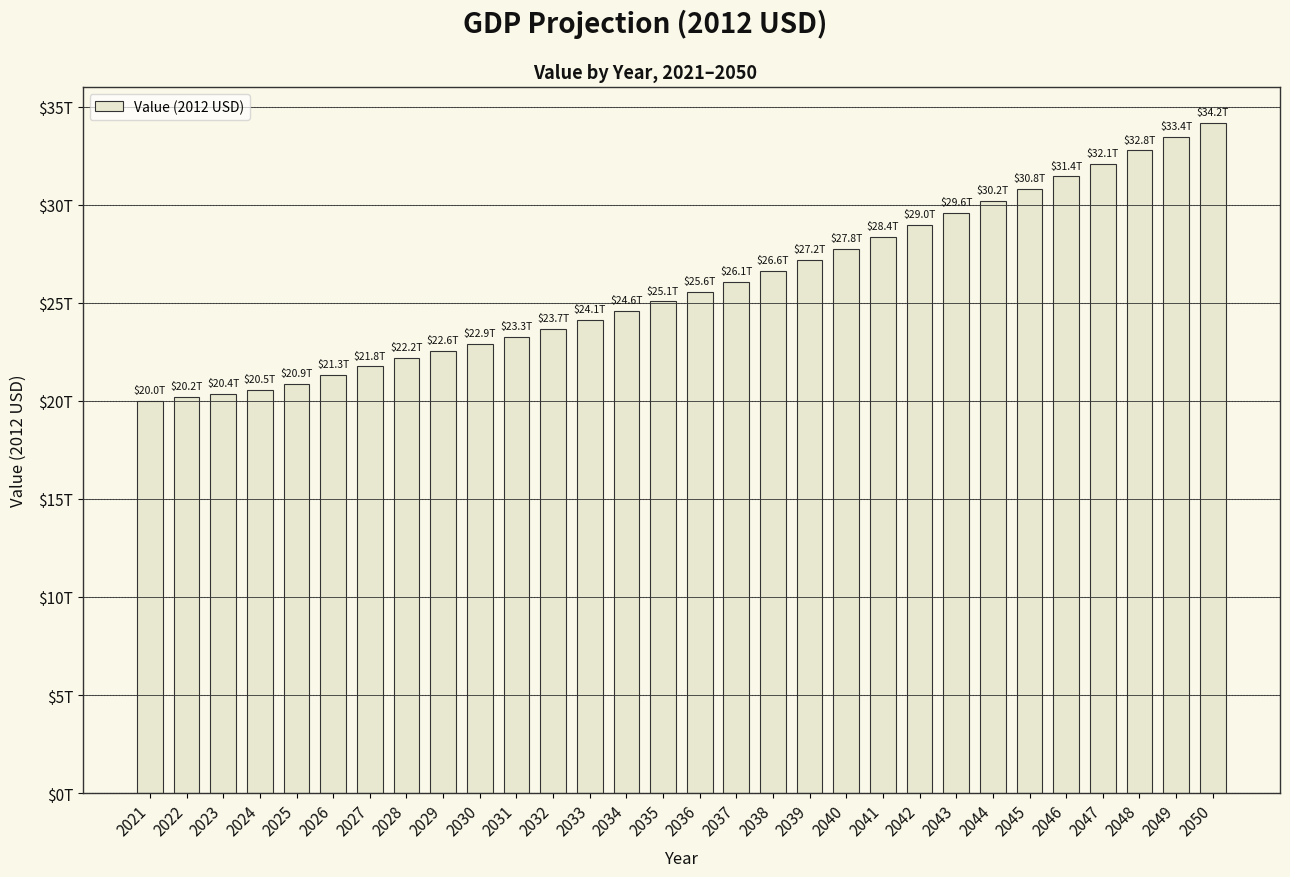

Reading left to right, transcribe all the data shown in this chart.

2021=19991319900409.6	2022=20196793945608.3	2023=20353281072644.3	2024=20549771783508.4	2025=20870857005495.8	2026=21311901045773.1	2027=21754391118475.1	2028=22171445791271.6	2029=22550270469643.2	2030=22898069352694.8	2031=23256218156822.4	2032=23676466485360.8	2033=24137525299572.5	2034=24598983569373.8	2035=25065123470669.2	2036=25560933012981.2	2037=26083606011180.9	2038=26620895127074.2	2039=27166738606955.4	2040=27762753836297.8	2041=28361125861185.7	2042=28964878565872.2	2043=29580740796860.6	2044=30194997212779.5	2045=30811206972298.8	2046=31442737889281.6	2047=32098825402645.7	2048=32764360063608.4	2049=33437811955135.0	2050=34160235230153.7